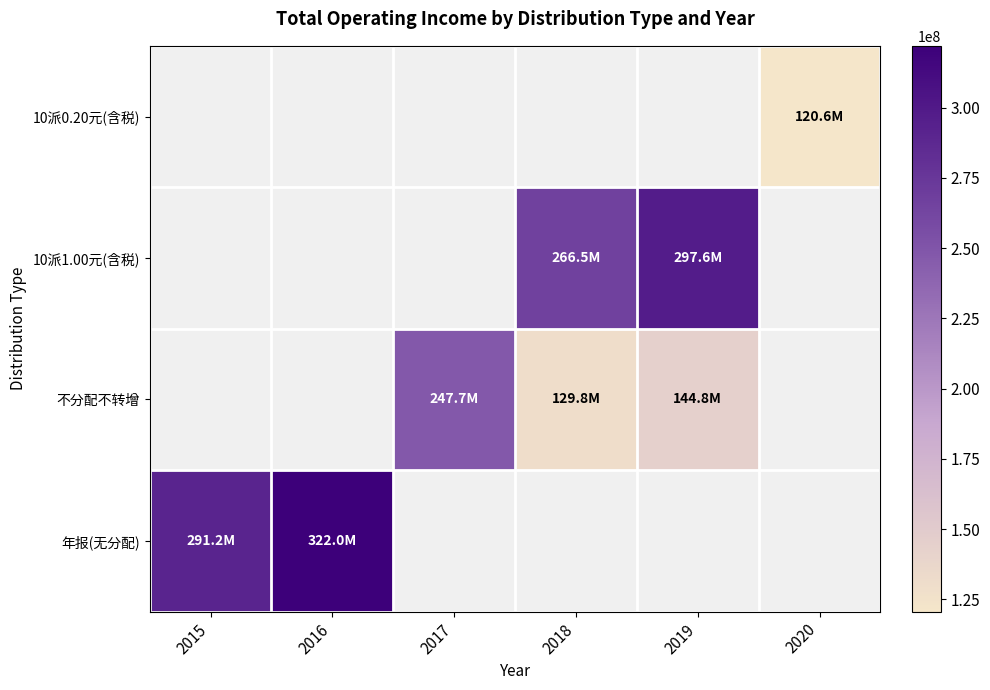

What is the smallest value displayed?

120587762.1